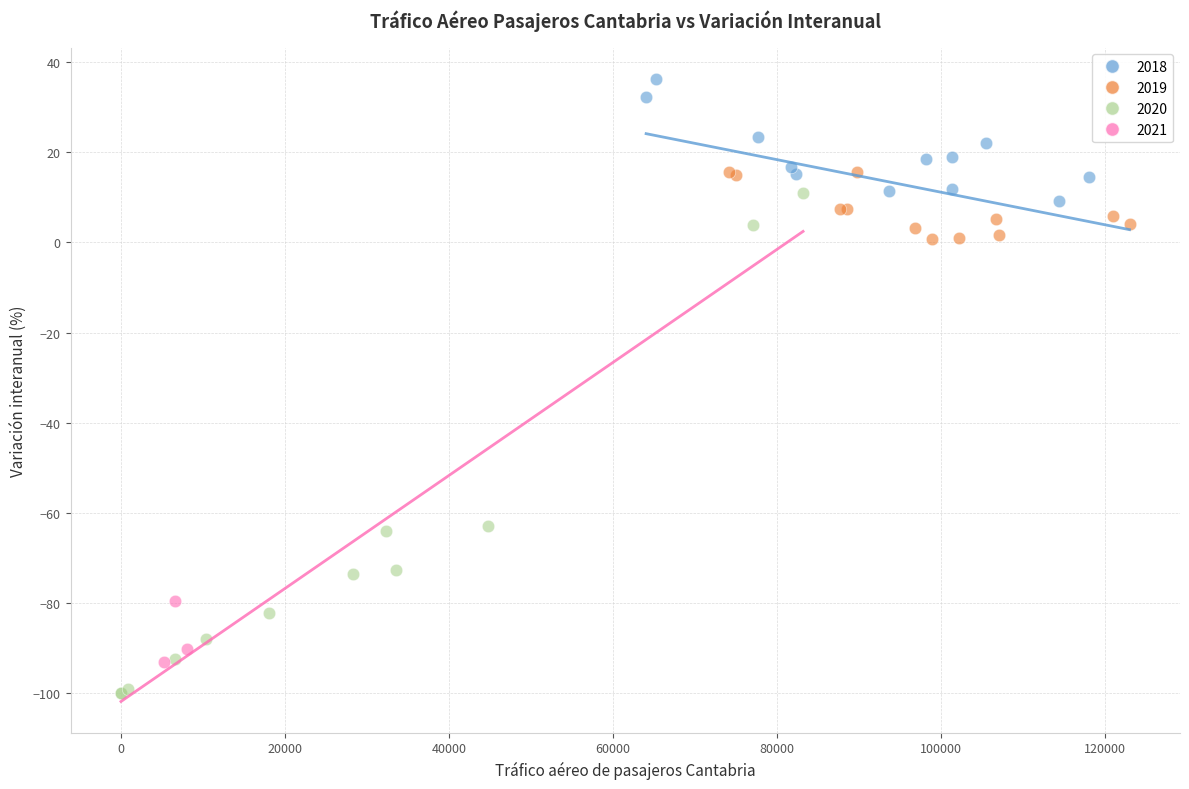

Which series has the widest spread of Y values?

2020